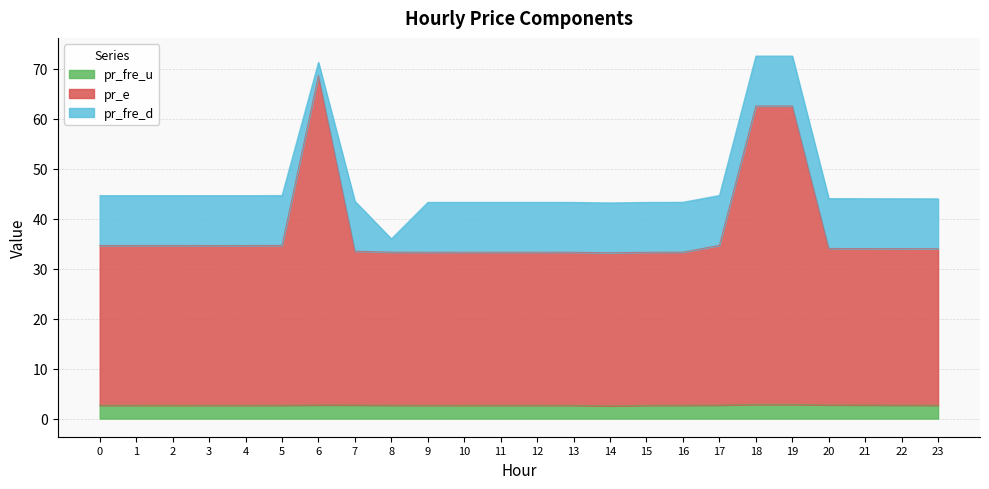

True or false: pr_e and pr_fre_u intersect in this chart.

False